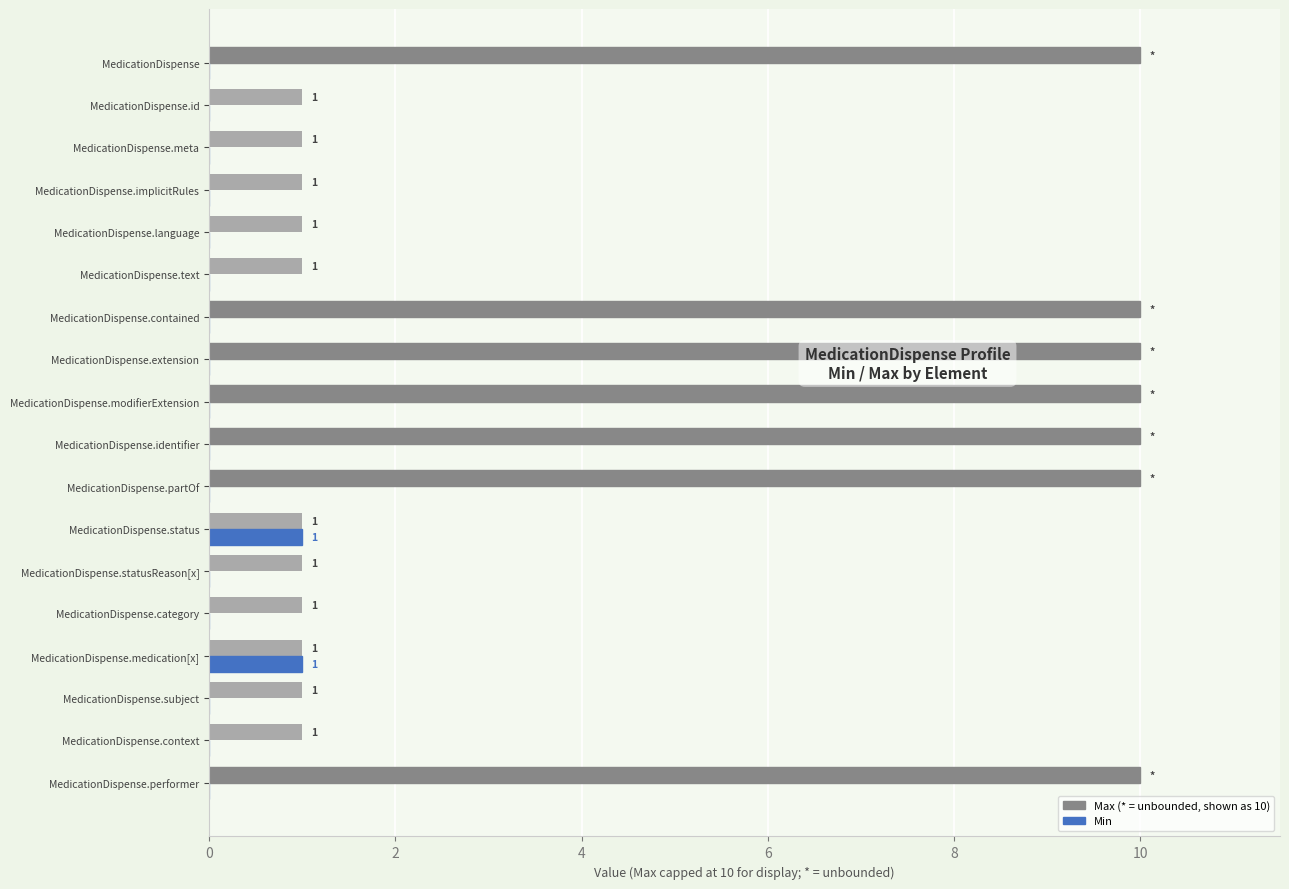

What is the greatest value displayed?

10